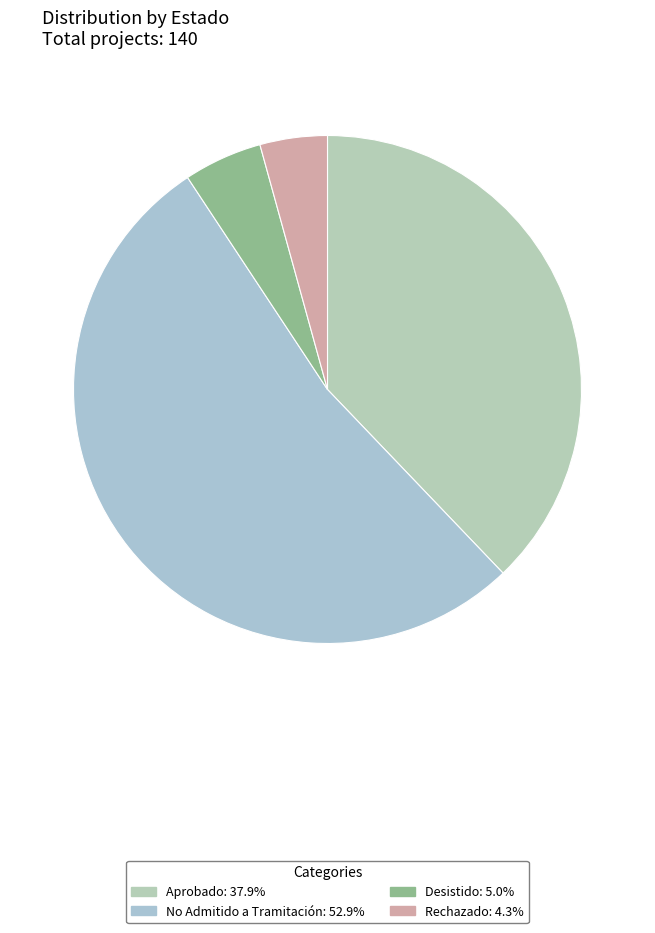

How many segments does this pie chart have?

4